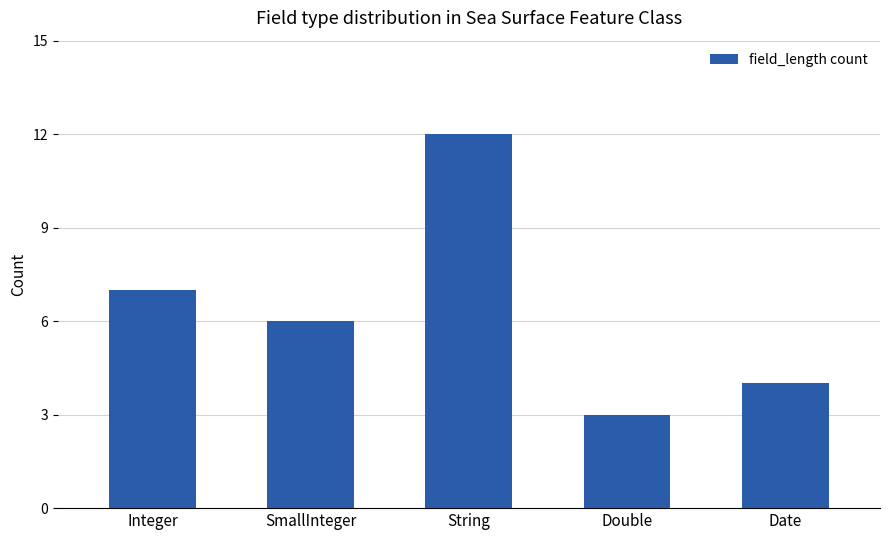

What is the sum of all values?

32